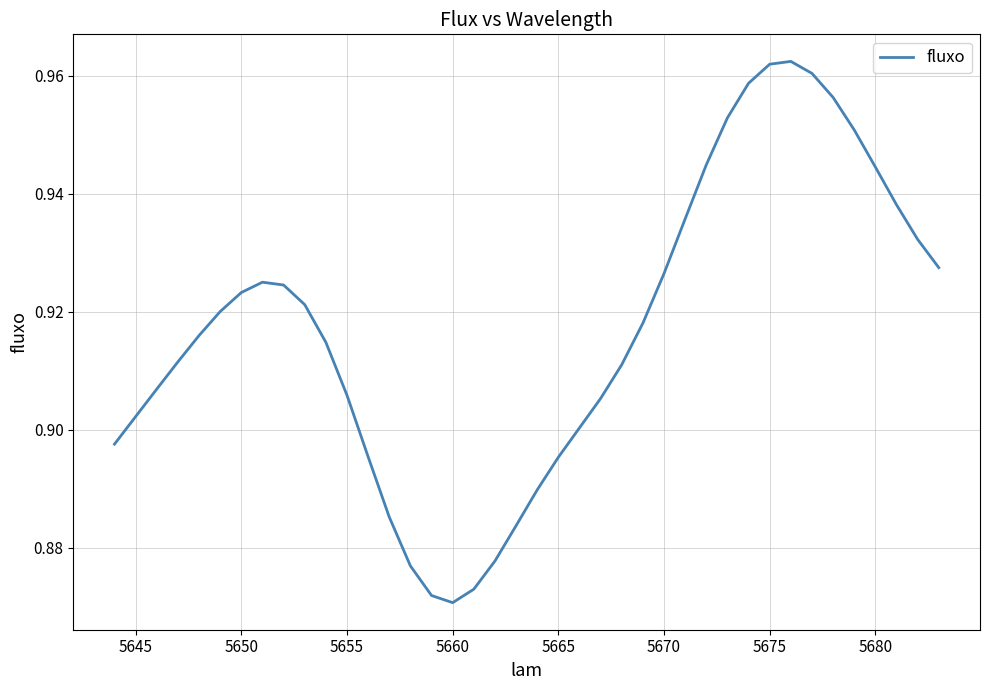

How many lines are shown in the chart?

1